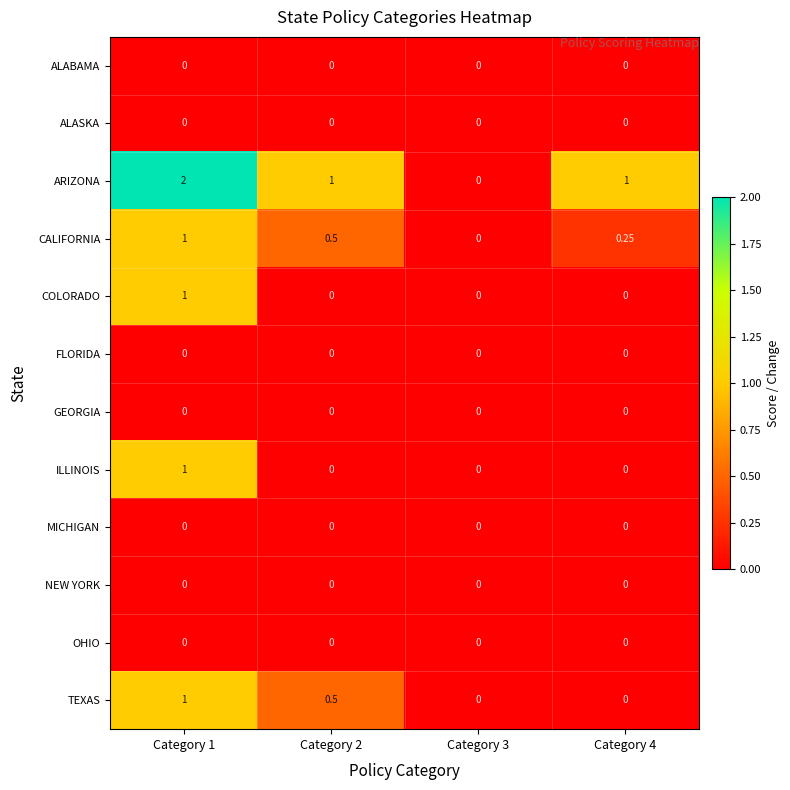

Which series has the largest range (max minus min)?

ARIZONA